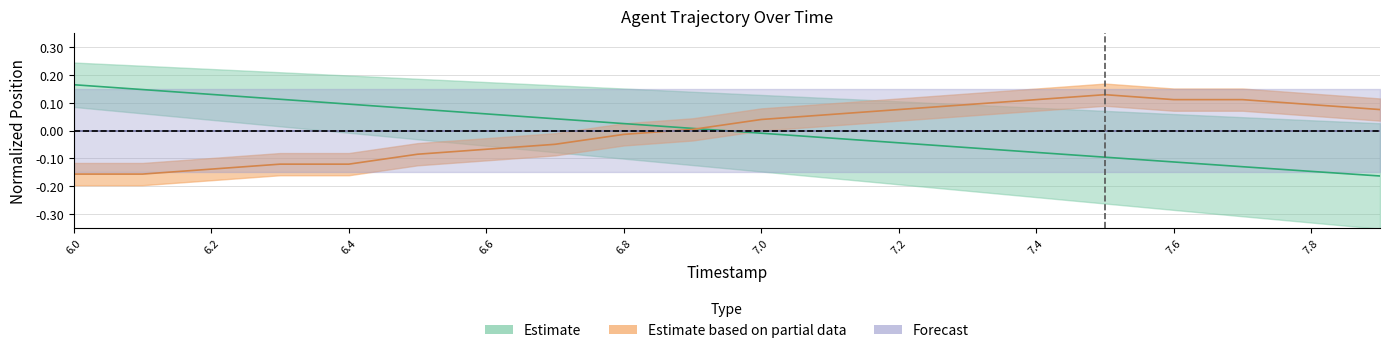

What is the difference between the highest and lowest values at 7.4?

0.2